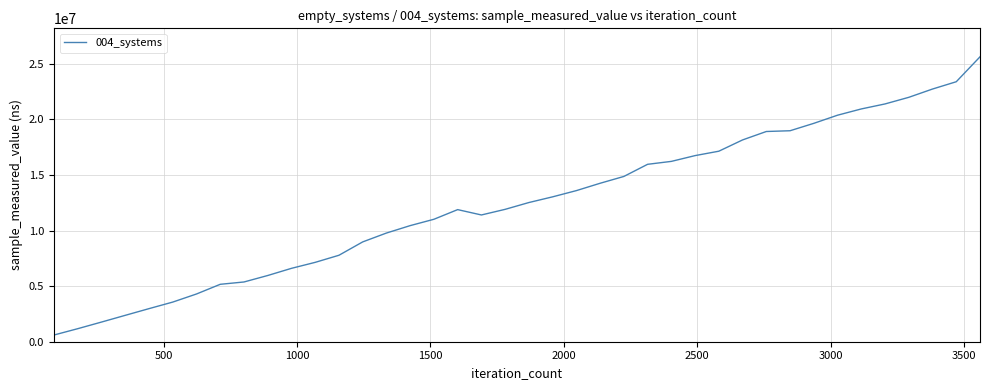

Is this an area chart (filled region under the line)?

No